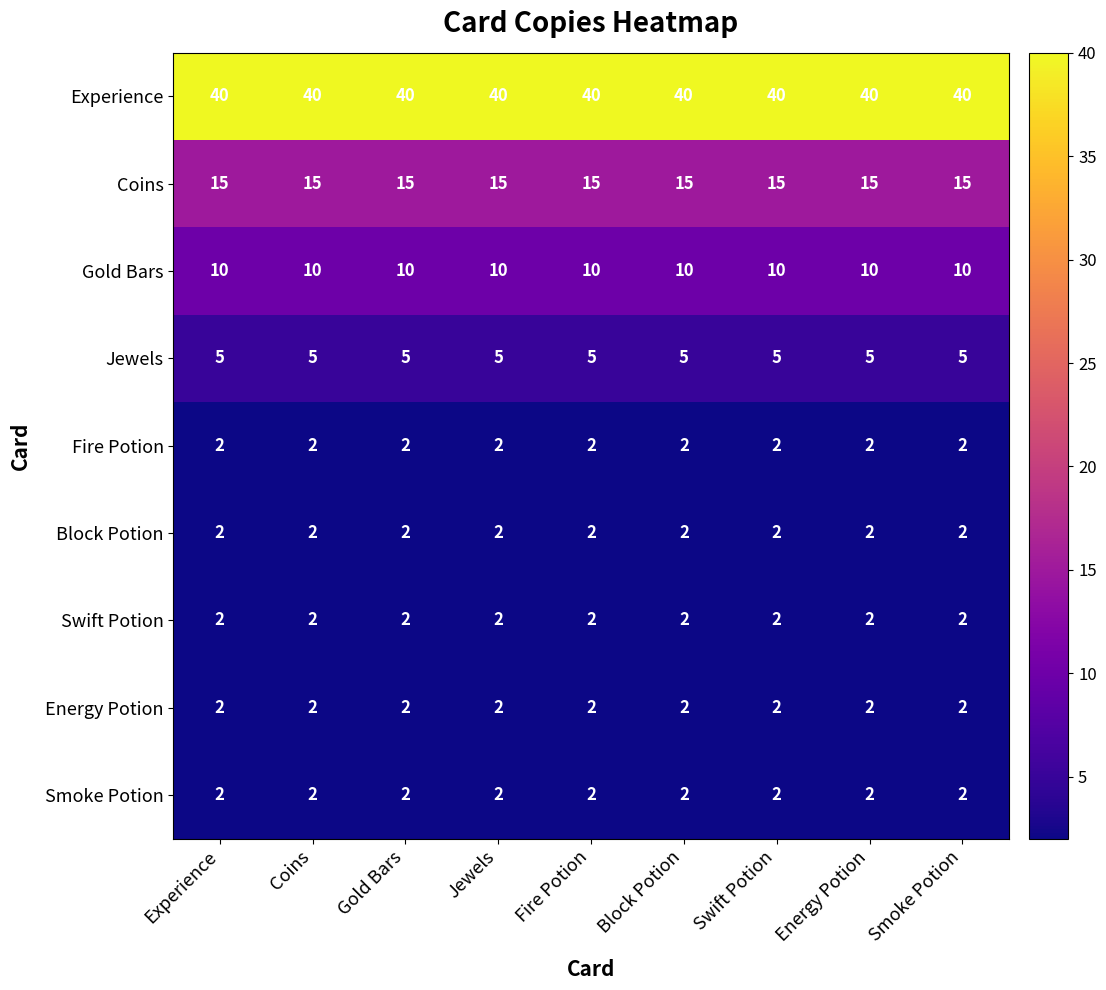

What is the difference between the highest and lowest values at Energy Potion?

38